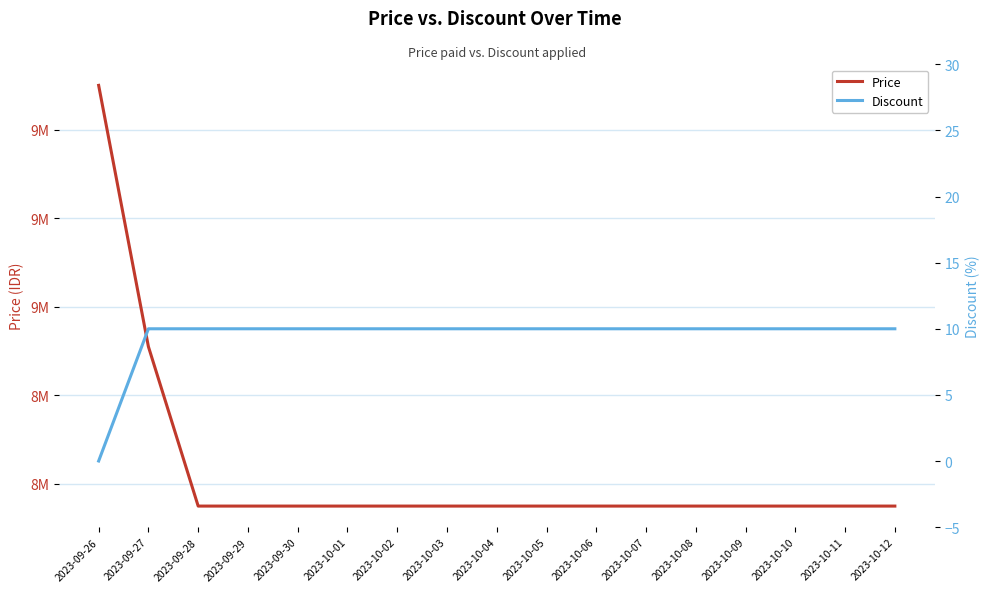

Reading left to right, list all the values displayed in this chart.

Price: 9500000	8910000	8550000	8550000	8550000	8550000	8550000	8550000	8550000	8550000	8550000	8550000	8550000	8550000	8550000	8550000	8550000
Discount: 0	10	10	10	10	10	10	10	10	10	10	10	10	10	10	10	10